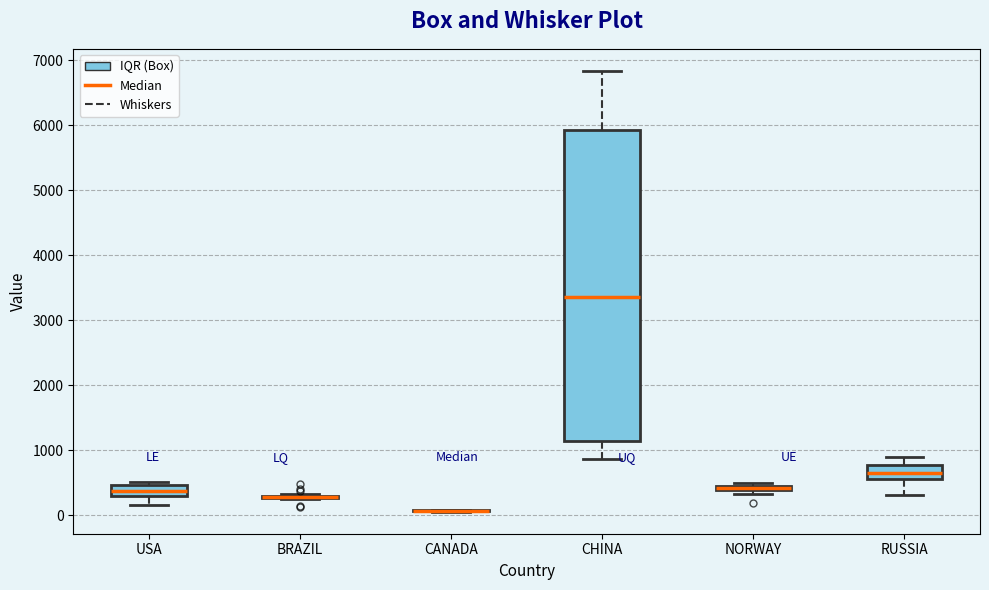

Comparing the boxes themselves (not the whiskers), which one is the tallest?

CHINA